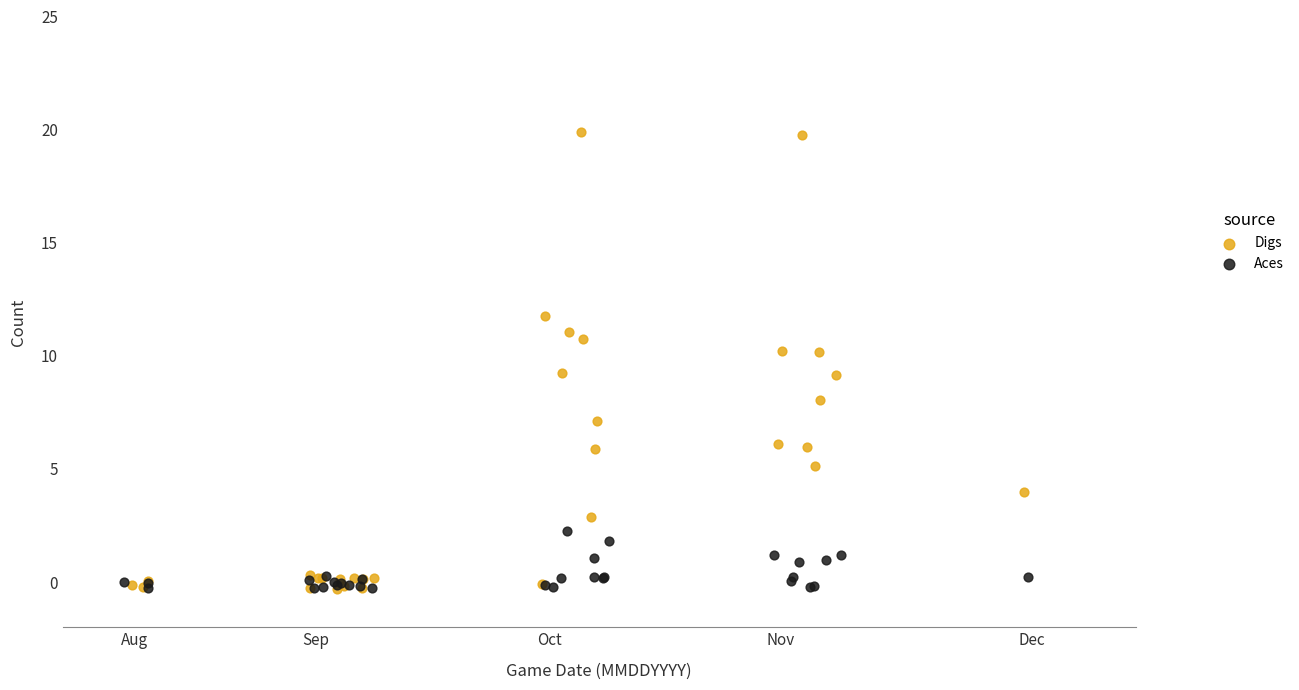

Which series contains the highest Y value?

Digs